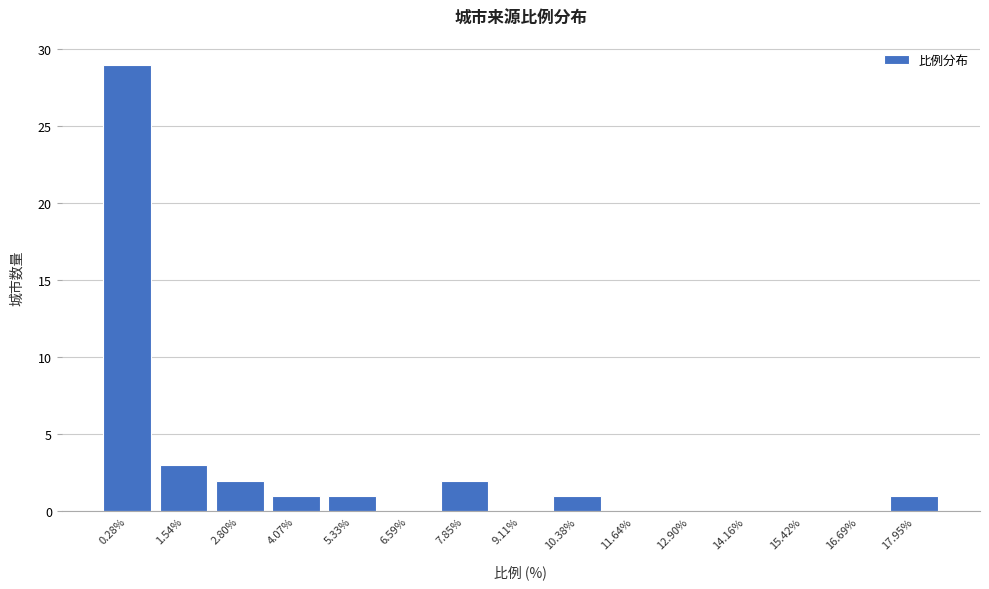

Reading left to right, extract all data points from this chart.

0.28%=29	1.54%=3	2.80%=2	4.07%=1	5.33%=1	6.59%=0	7.85%=2	9.11%=0	10.38%=1	11.64%=0	12.90%=0	14.16%=0	15.42%=0	16.69%=0	17.95%=1